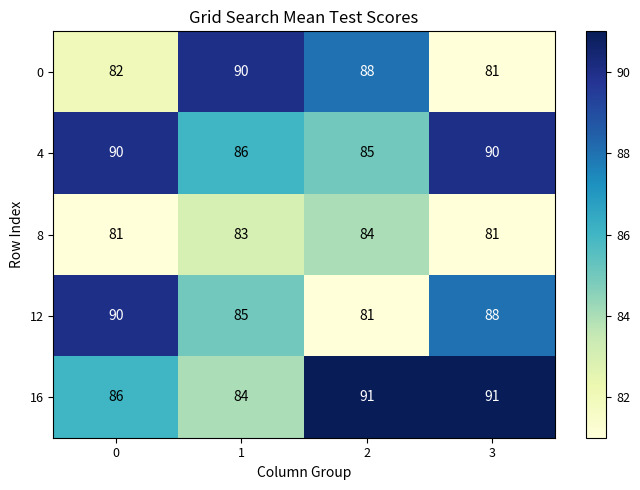

What is the average value of the 12 series?

86